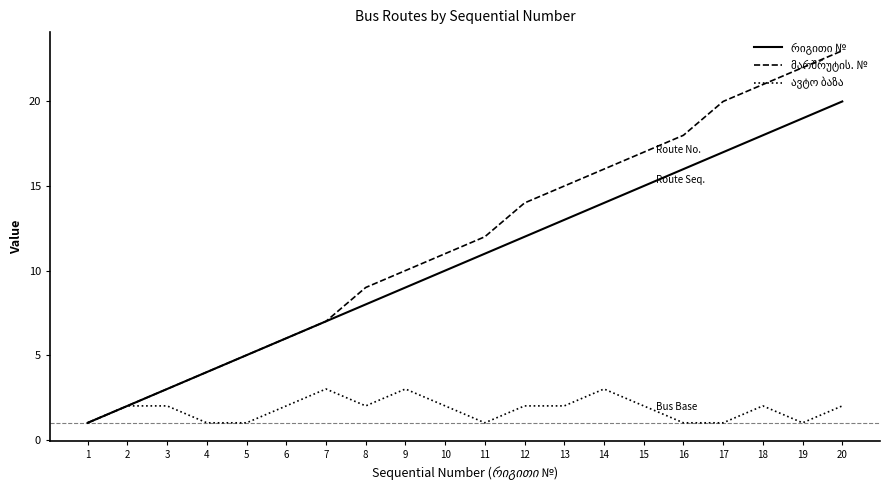

At which category is the sum across all series the highest?

20